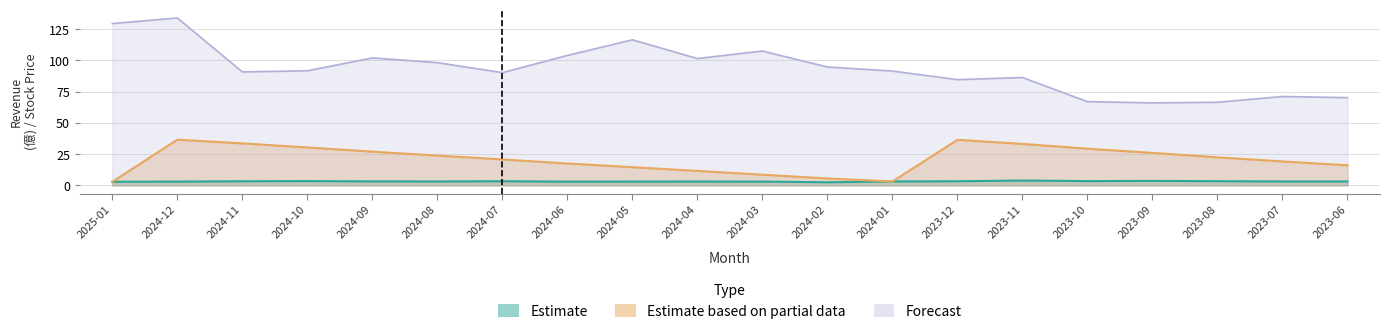

Which category has the highest value in the Estimate series?

2023-11